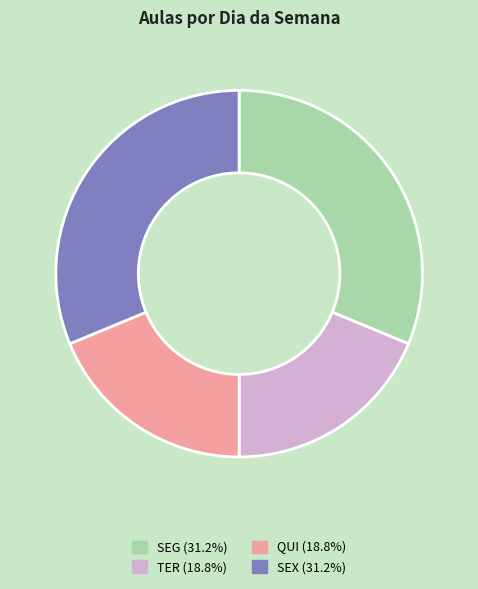

How many segments does this pie chart have?

4